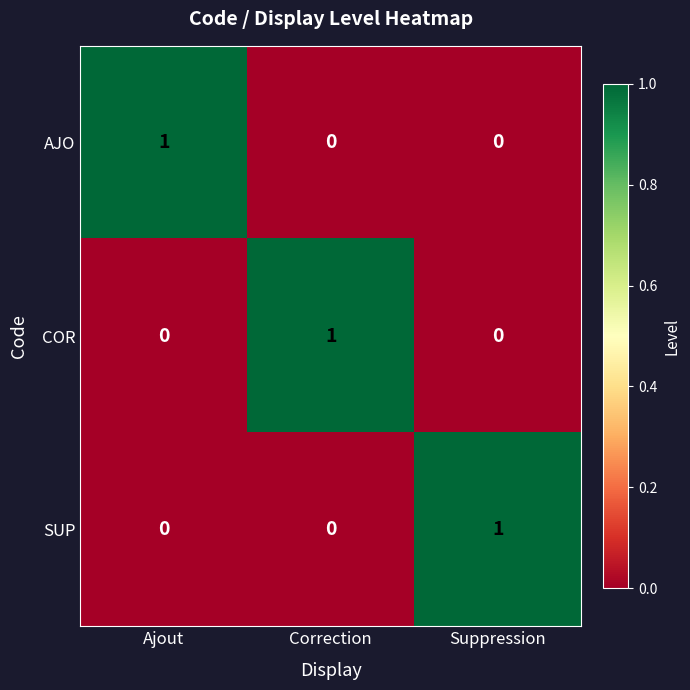

Is the value of SUP at Suppression greater than the value of AJO at Correction?

Yes